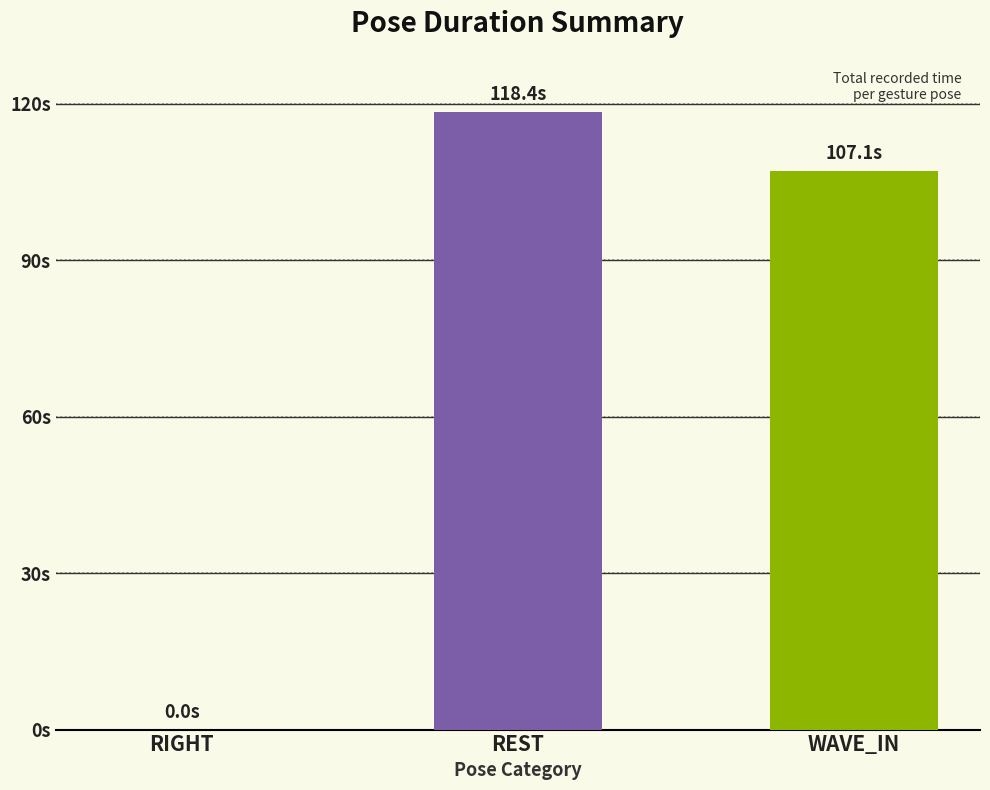

What position from the right is REST?

2